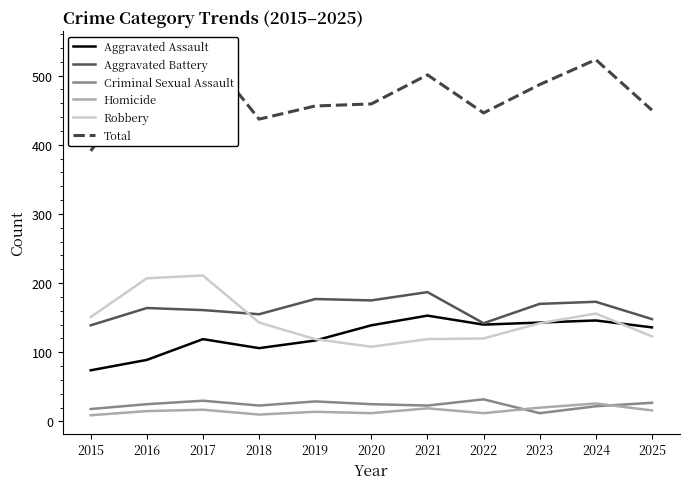

Reading left to right, list all the values displayed in this chart.

Aggravated Assault: 2015=74	2016=89	2017=119	2018=106	2019=117	2020=139	2021=153	2022=140	2023=143	2024=146	2025=136
Aggravated Battery: 2015=139	2016=164	2017=161	2018=155	2019=177	2020=175	2021=187	2022=142	2023=170	2024=173	2025=148
Criminal Sexual Assault: 2015=18	2016=25	2017=30	2018=23	2019=29	2020=25	2021=23	2022=32	2023=12	2024=22	2025=27
Homicide: 2015=9	2016=15	2017=17	2018=10	2019=14	2020=12	2021=19	2022=12	2023=20	2024=26	2025=16
Robbery: 2015=151	2016=207	2017=211	2018=143	2019=119	2020=108	2021=119	2022=120	2023=142	2024=156	2025=123
Total: 2015=391	2016=500	2017=538	2018=437	2019=456	2020=459	2021=501	2022=446	2023=487	2024=523	2025=450